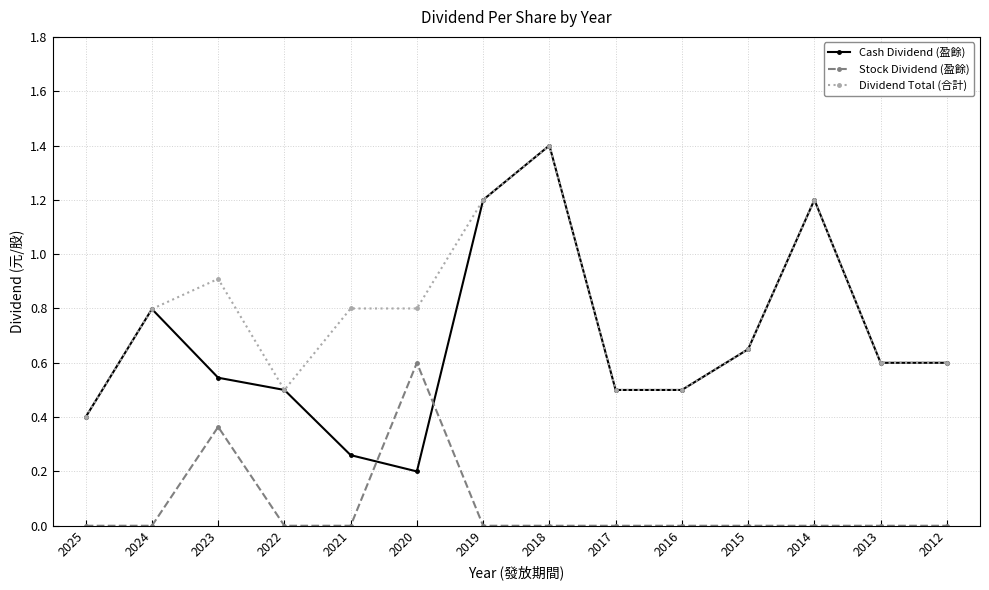

List the series in order of their overall mean, lowest first.

Stock Dividend (盈餘), Cash Dividend (盈餘), Dividend Total (合計)